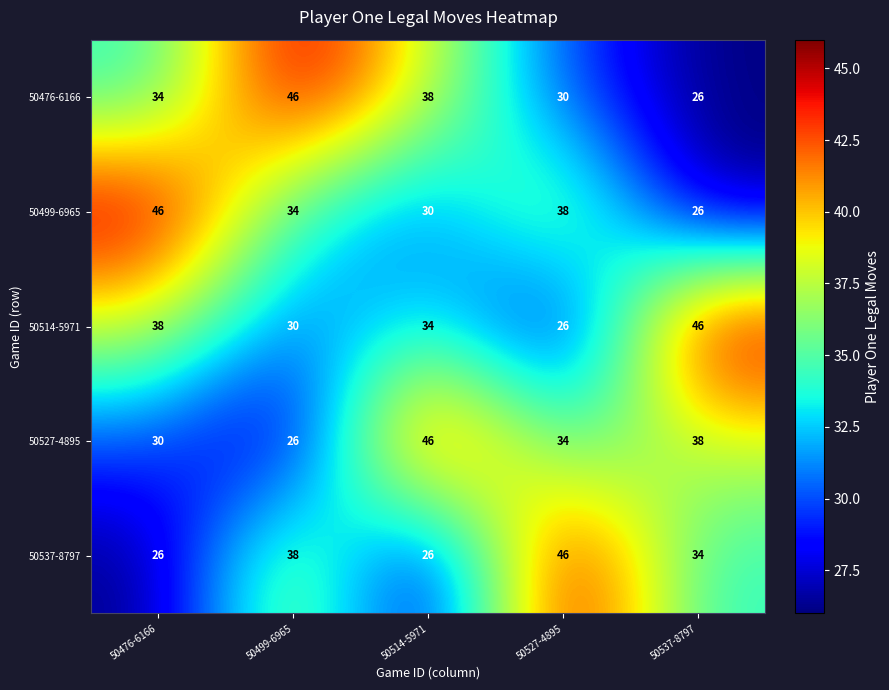

Is it true that 50514-5971 equals 34 at 50514-5971?

True